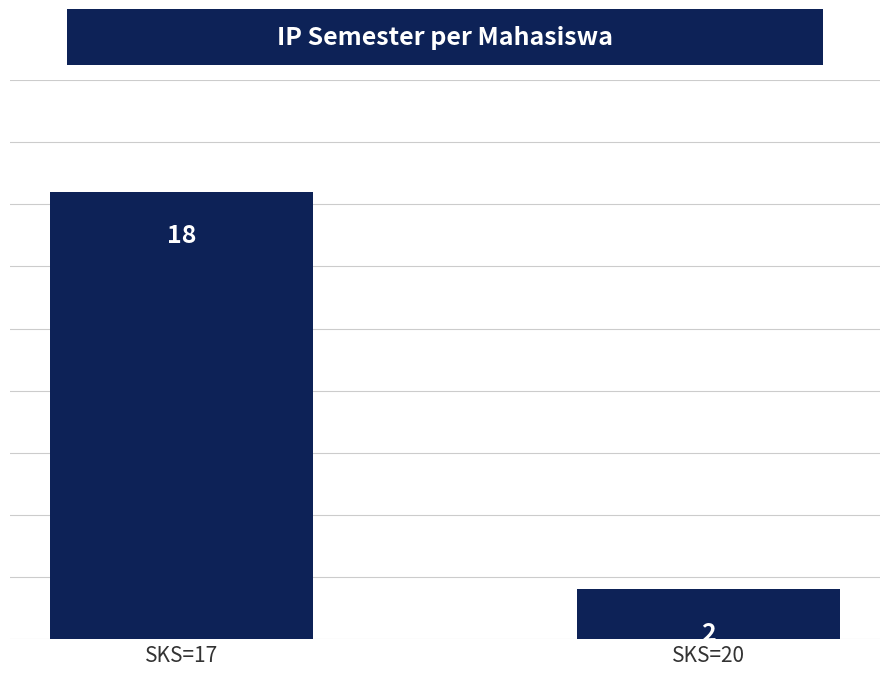

Is it true that the value at SKS=20 is 2?

True